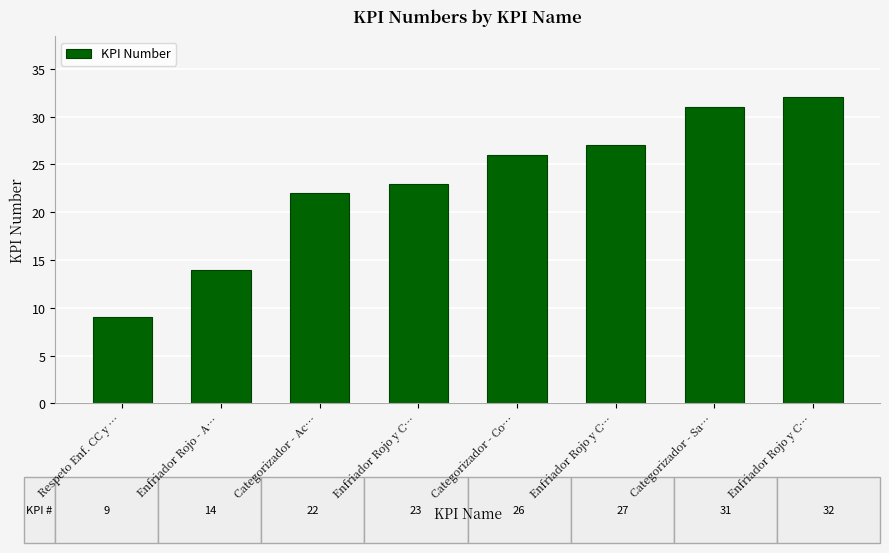

True or false: the data shows 7 at Enfriador Rojo - A….

False